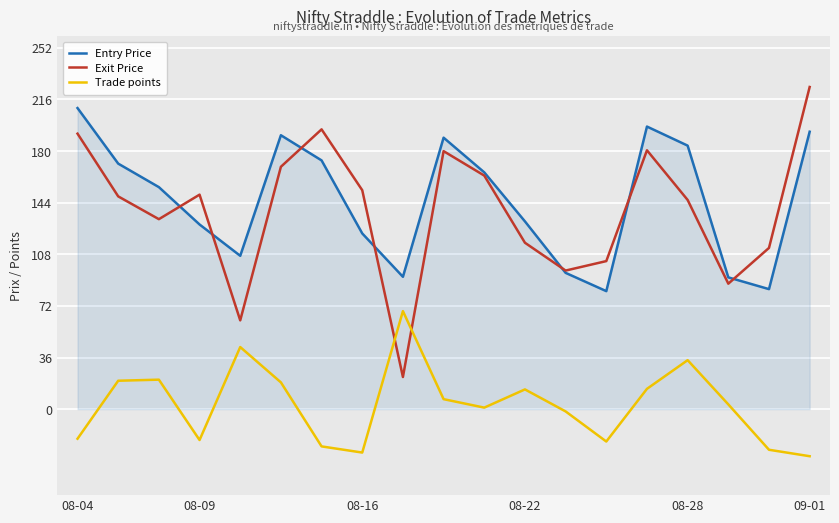

What is the maximum value shown in the chart?

224.7